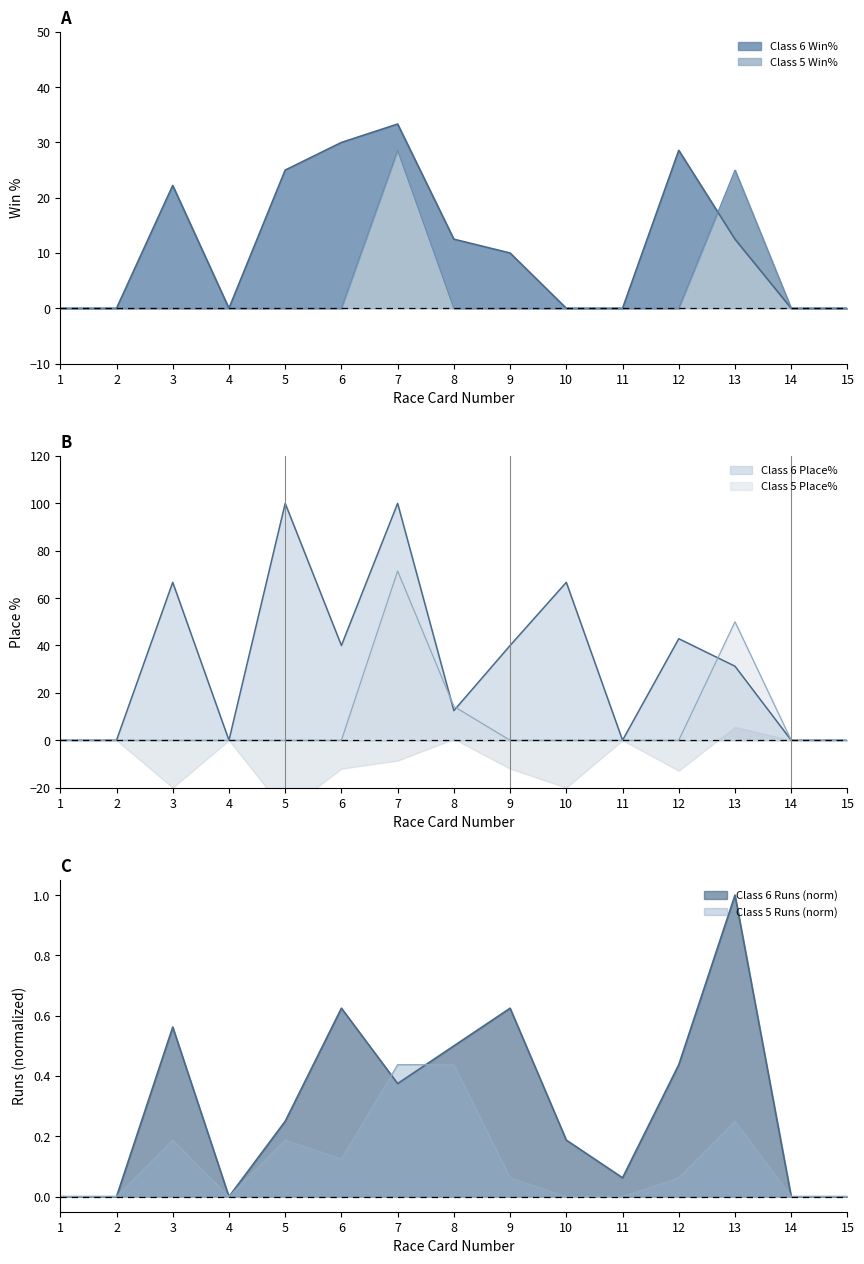

Does the chart have visible grid lines?

No